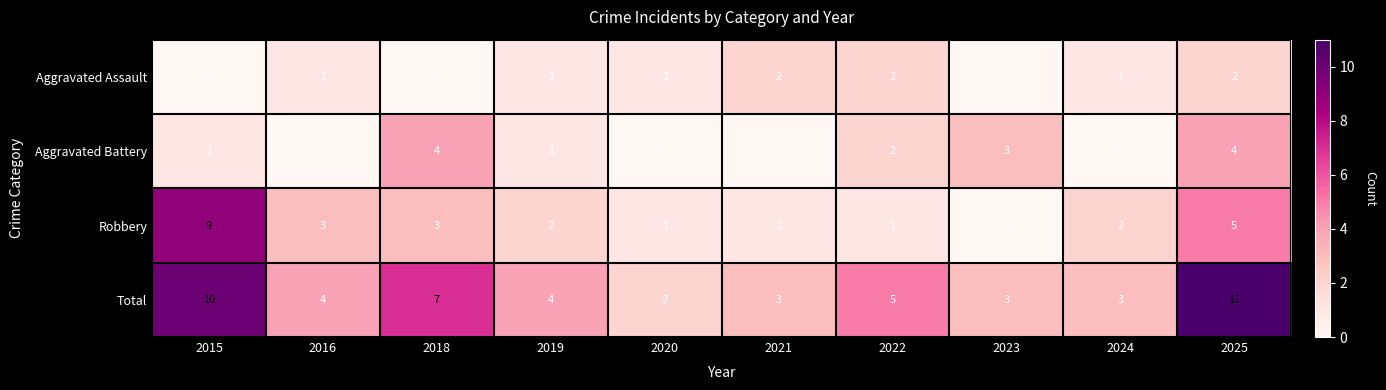

At which category is the sum across all series the highest?

2025